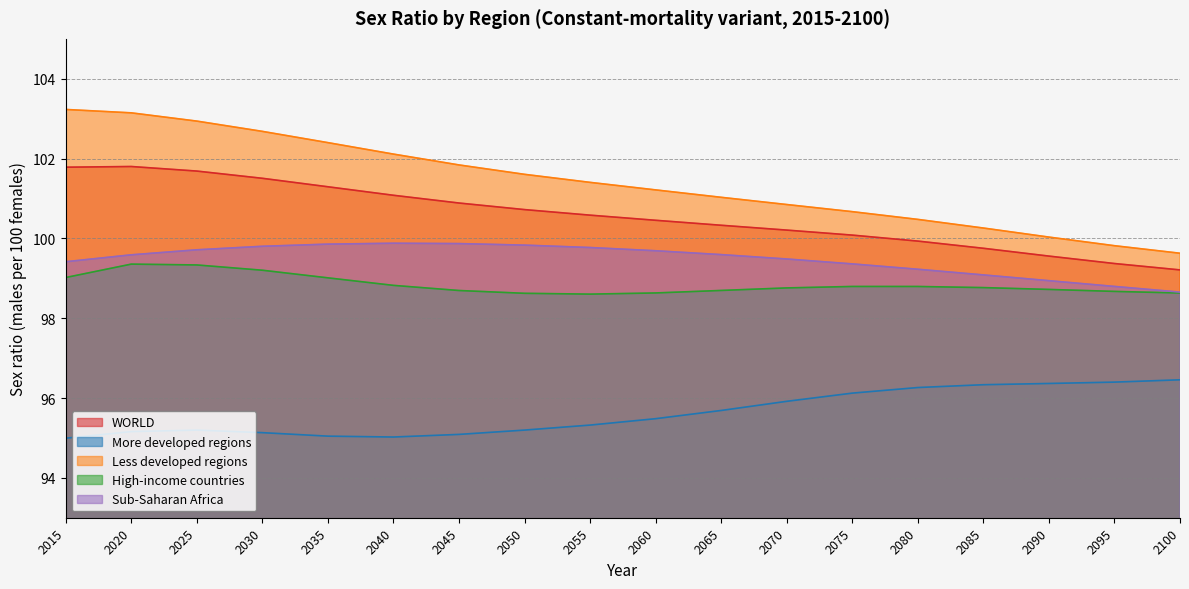

Where does the Less developed regions series first go above 101?

2015